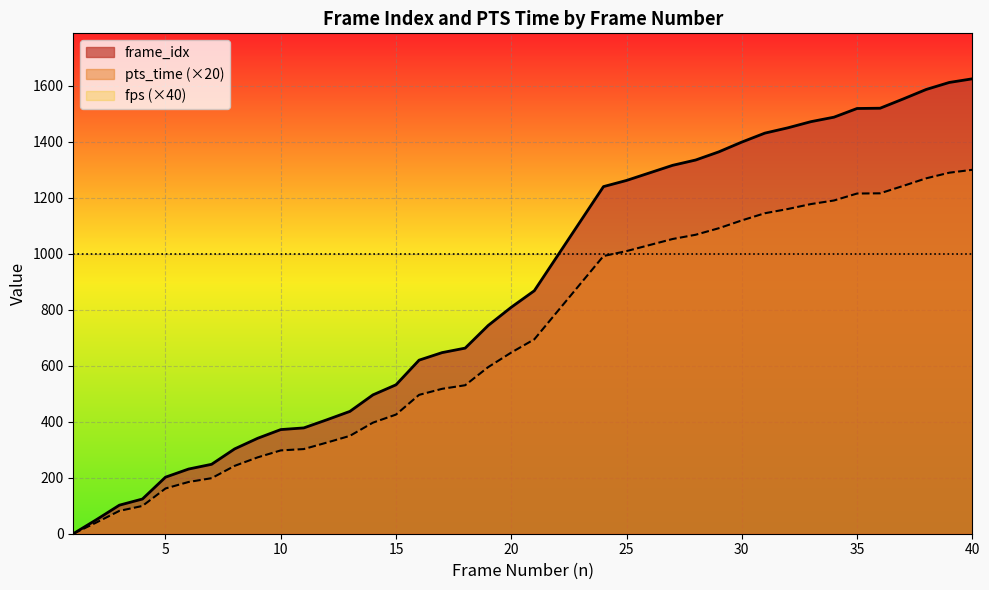

How many values in pts_time are above zero?

39